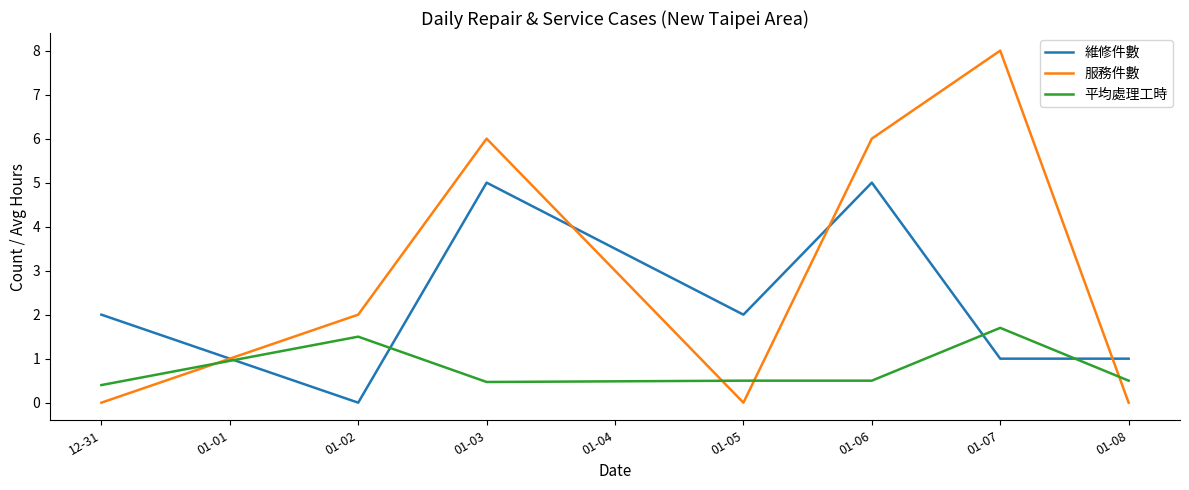

What is the maximum value shown in the chart?

8.0